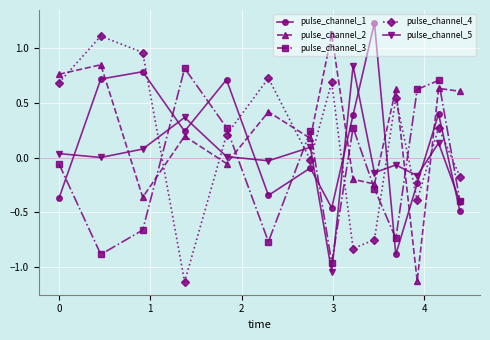

True or false: pulse_channel_3 has more than 1 points higher than both neighbors.

True